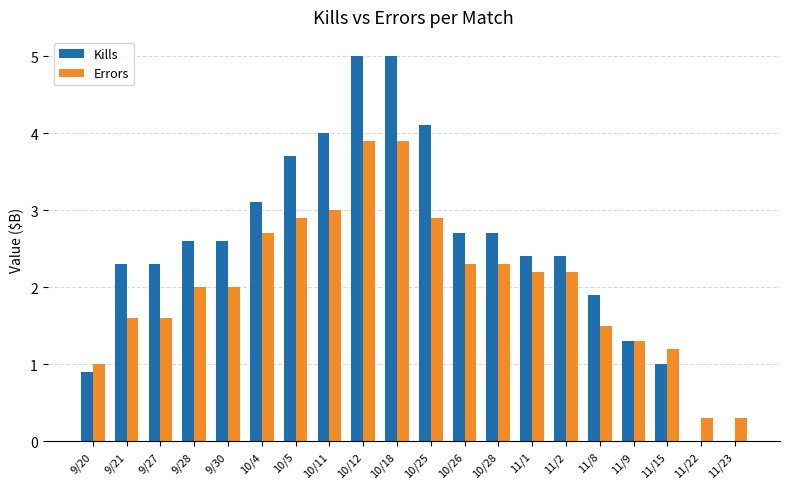

What is the maximum value shown in the chart?

5.0